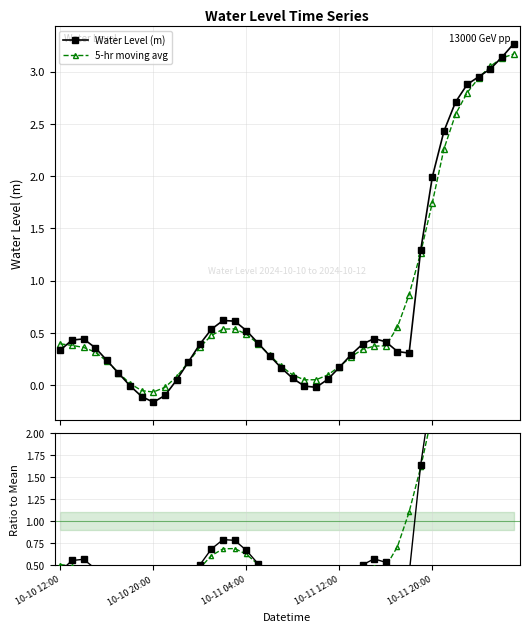

What is the spread (max minus min) of values at 35?

0.1